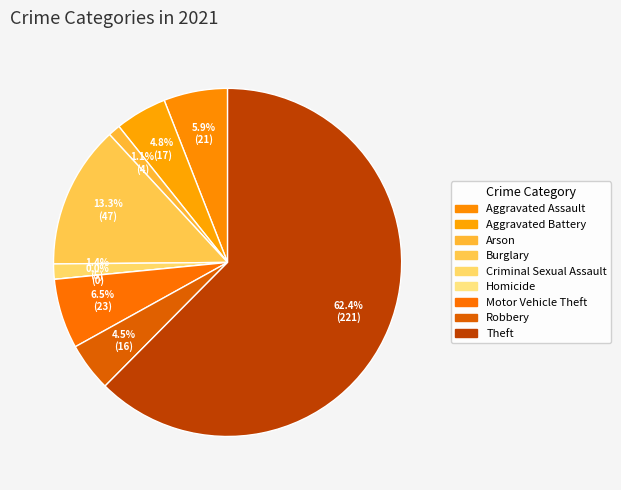

Which category has the smallest portion of the pie?

Homicide